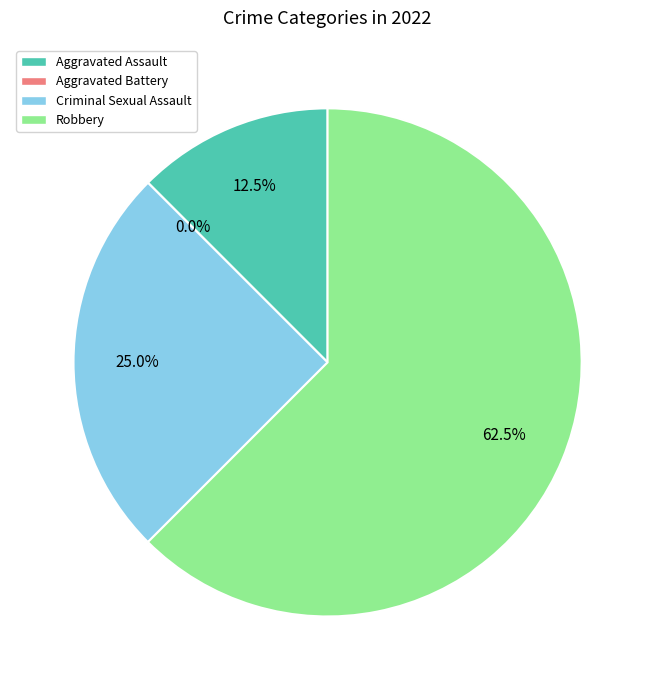

How much of the chart is everything except Aggravated Assault?

87.5%